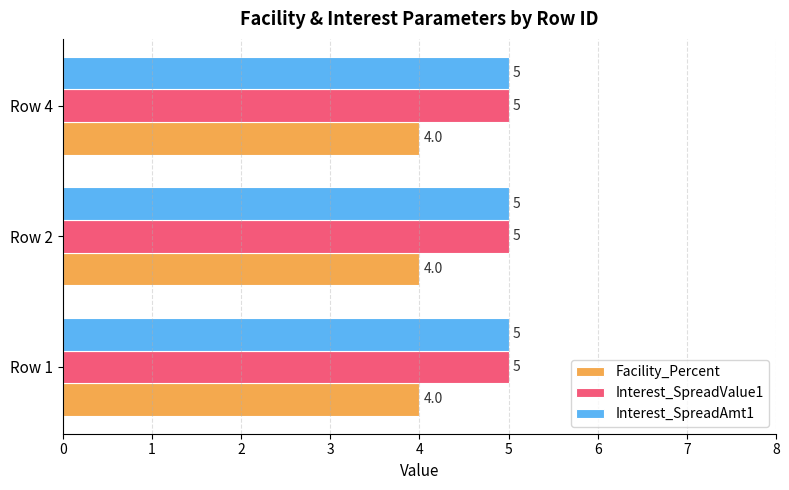

What is the sum of all Facility_Percent values?

12